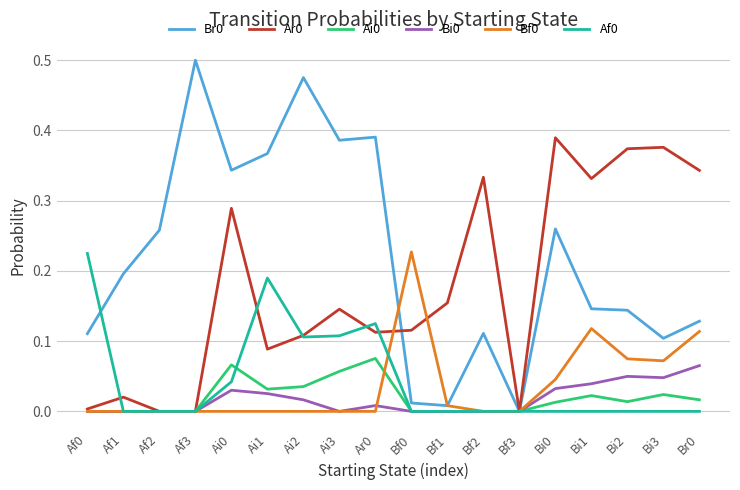

What position from the left is Af3?

4